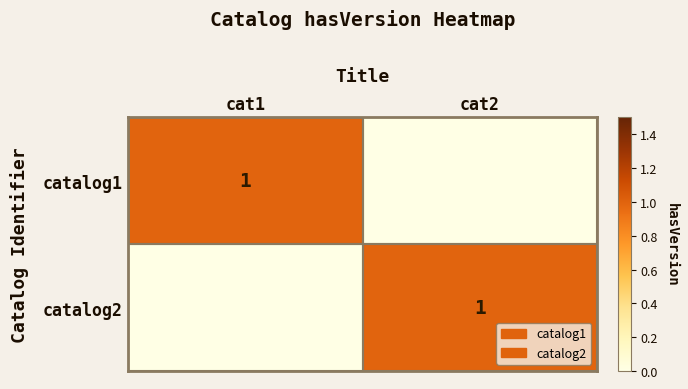

How many distinct data groups are displayed?

2